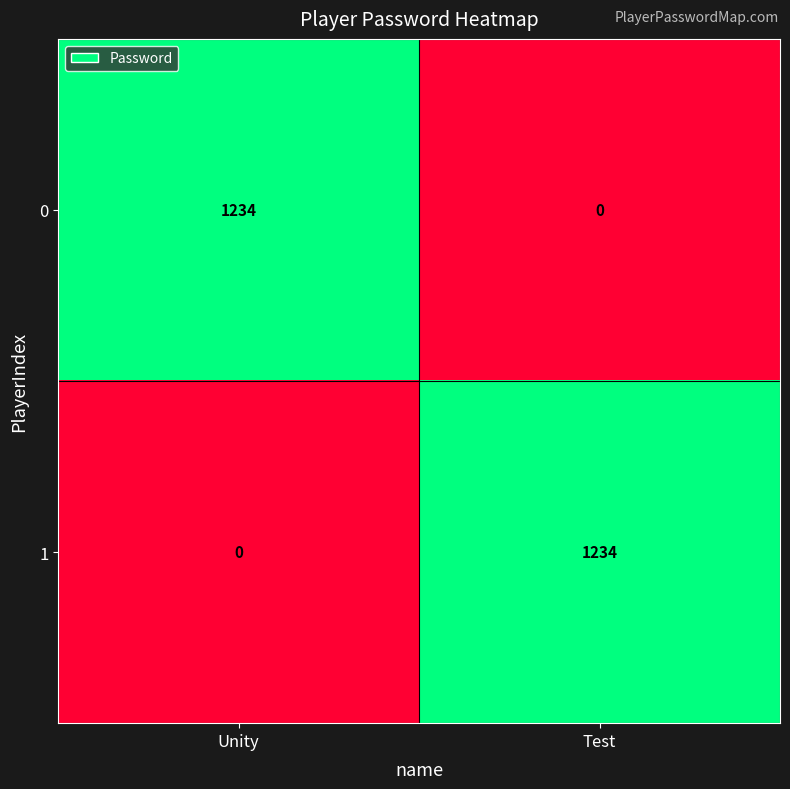

At which label is 1 closest to 617?

Unity